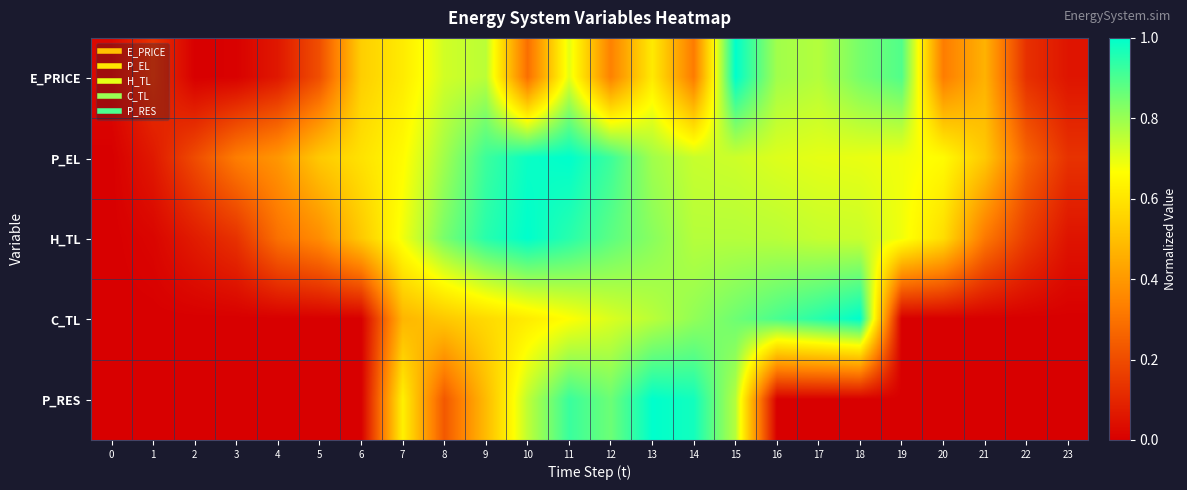

At how many categories does at least one series exceed 0?

24